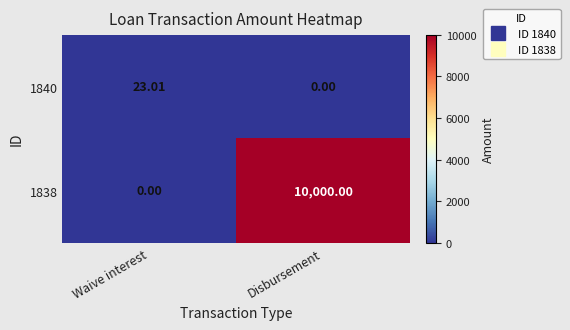

How many distinct data groups are displayed?

2